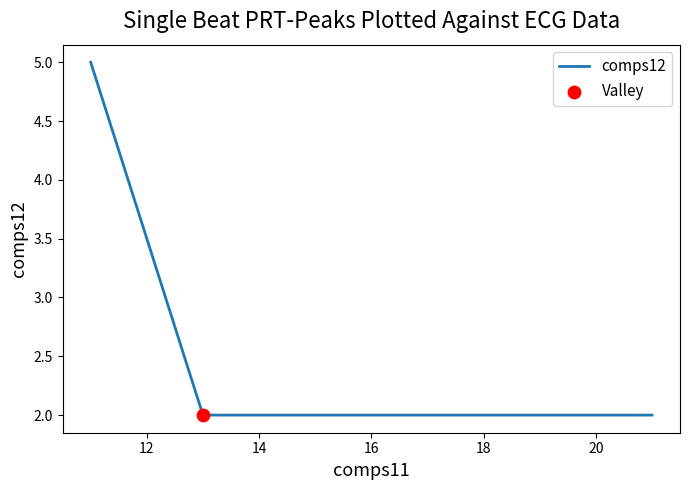

What is the average value?

3